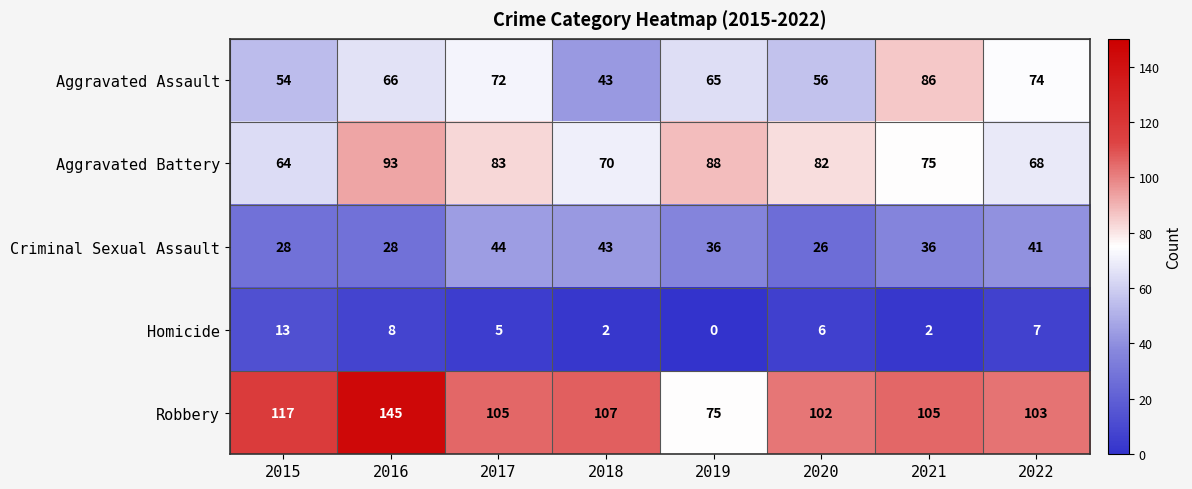

Which series has the largest total across all categories?

Robbery